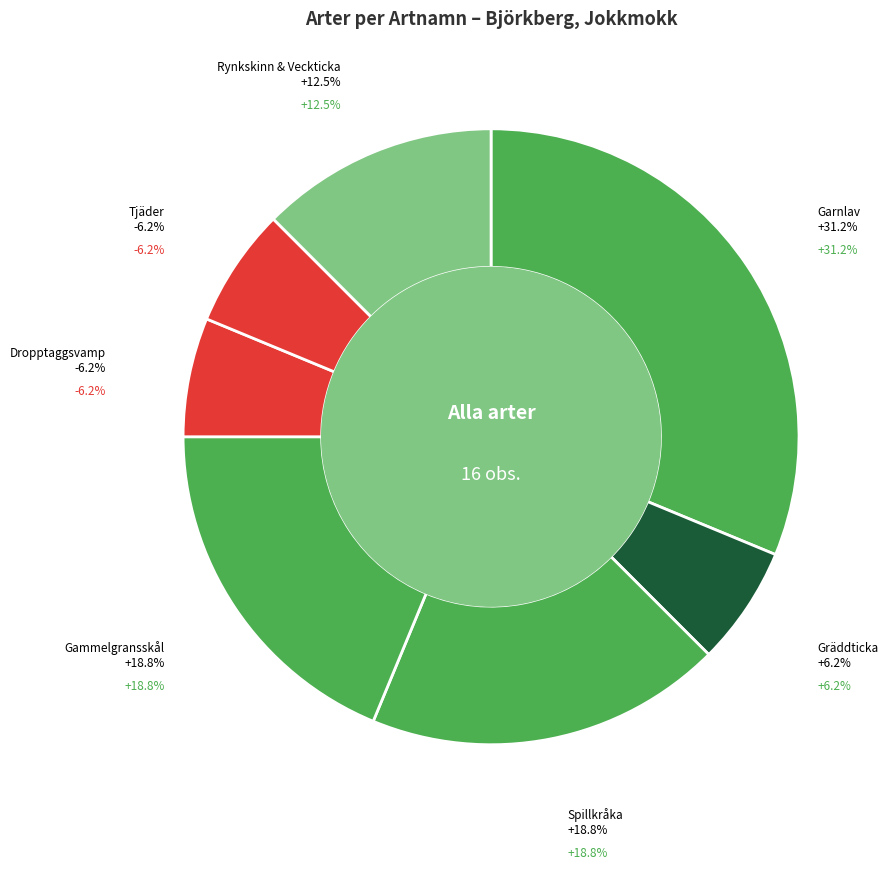

What is the smallest slice in the pie chart?

Gräddticka